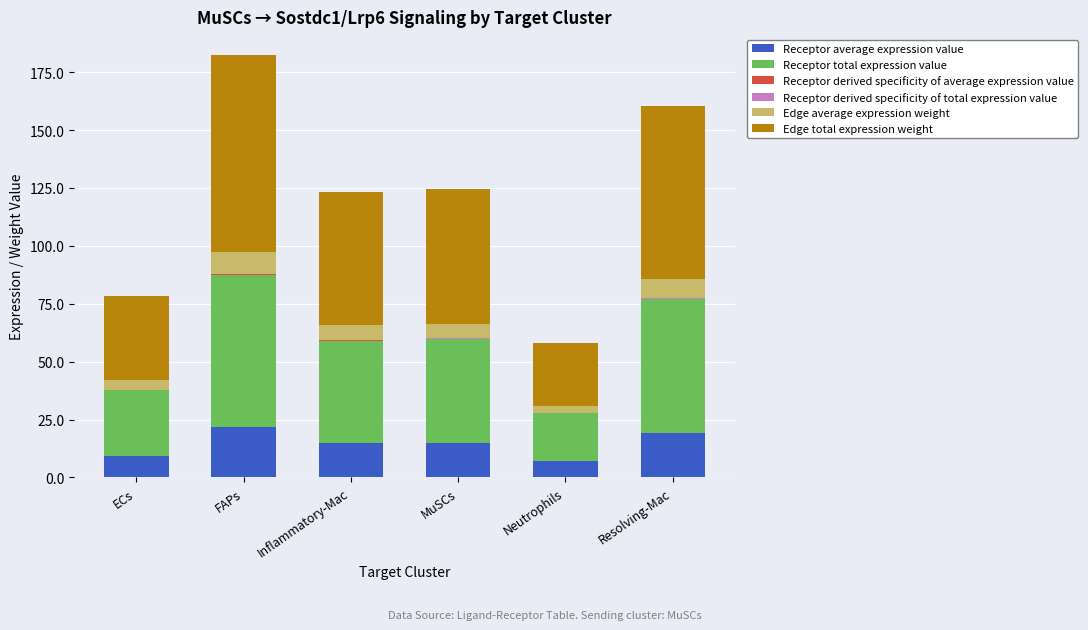

Are the bars grouped side by side (vs. stacked)?

No